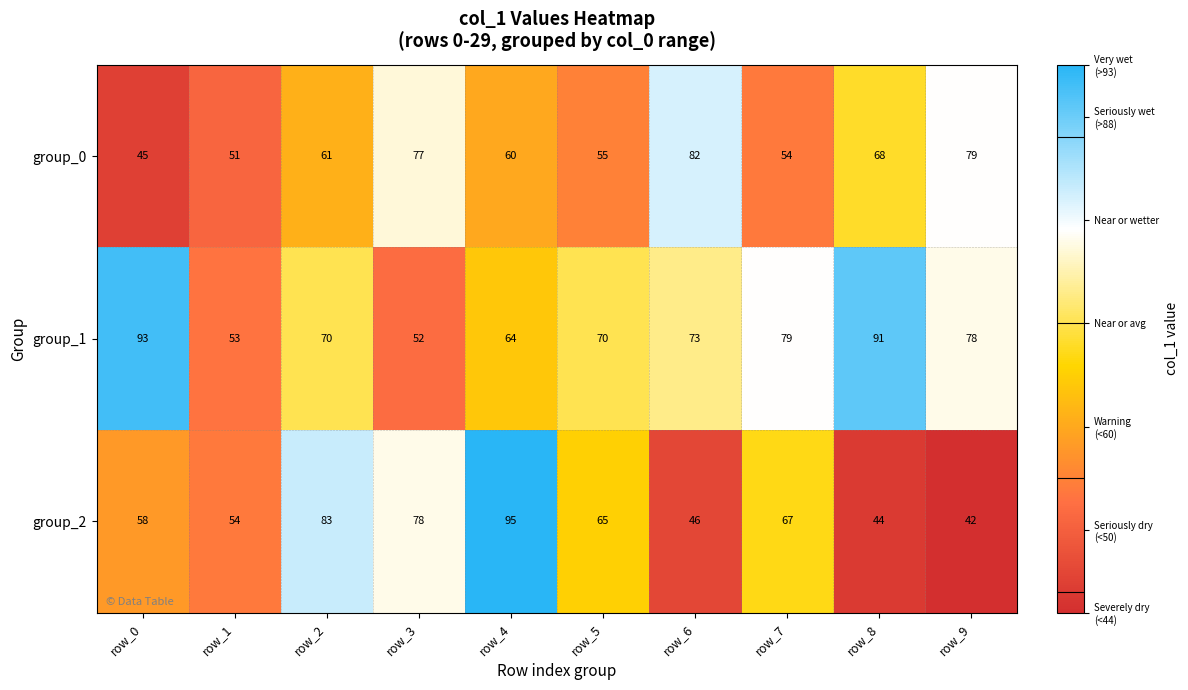

List the series in order of their peak value, highest first.

group_2, group_1, group_0